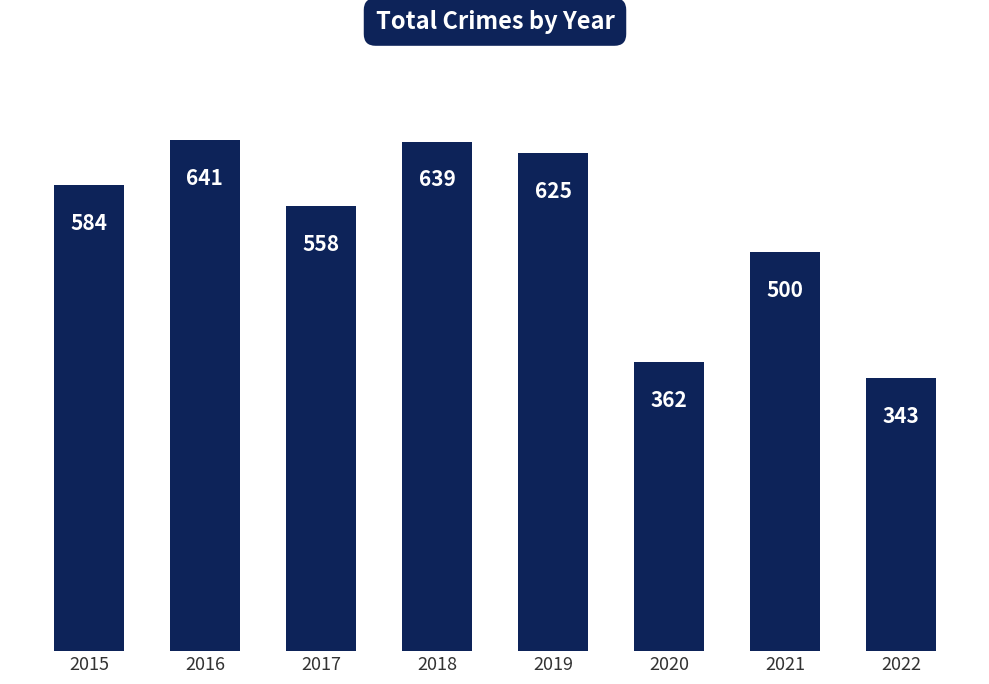

What is the sum of all values?

4252